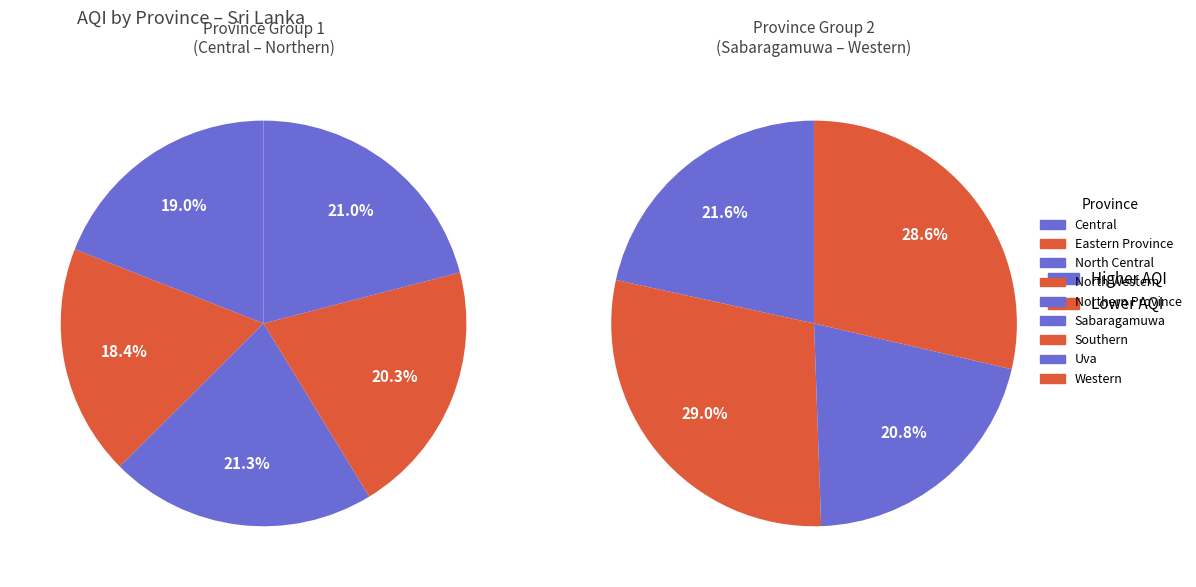

Is the sum of Central and North Western greater than half?

No